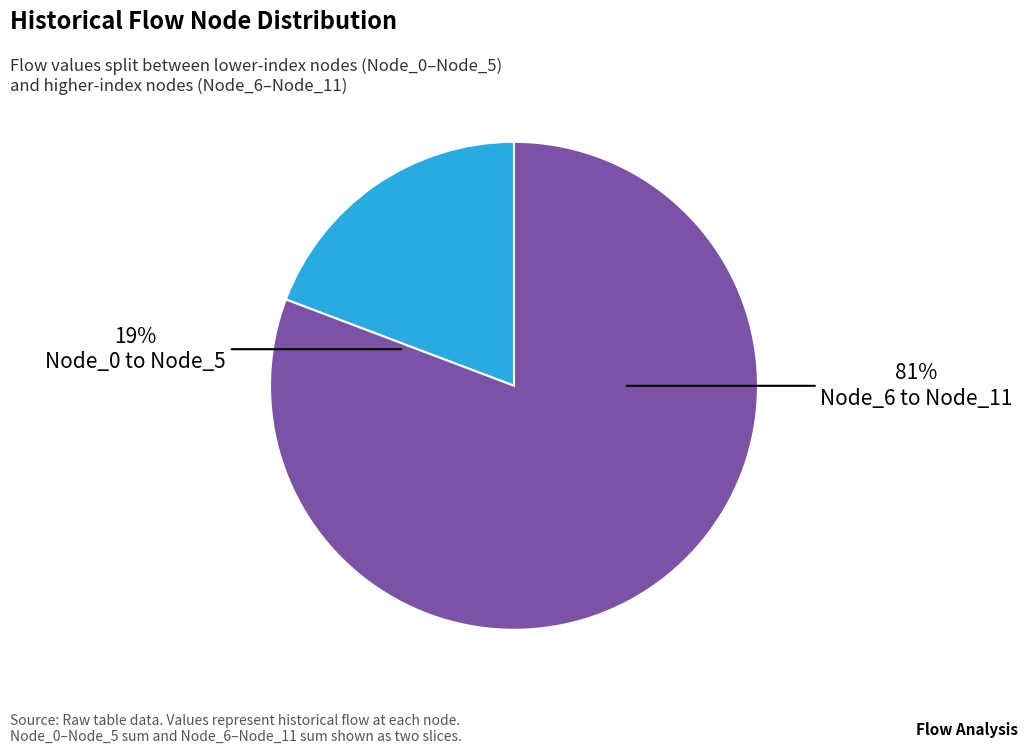

Is it true that Node_9 is 13% of the pie?

False